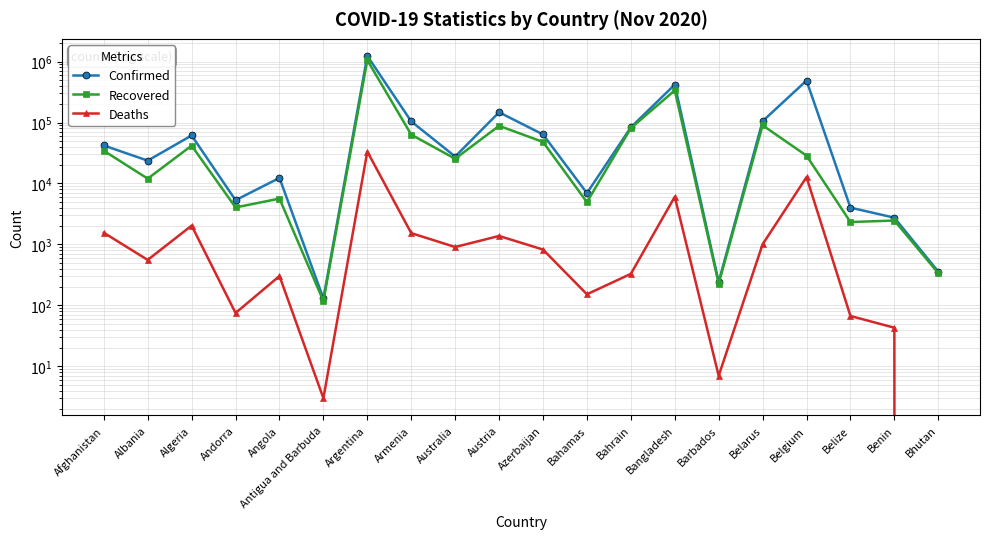

Rank the series by their average value, from highest to lowest.

Confirmed, Recovered, Deaths